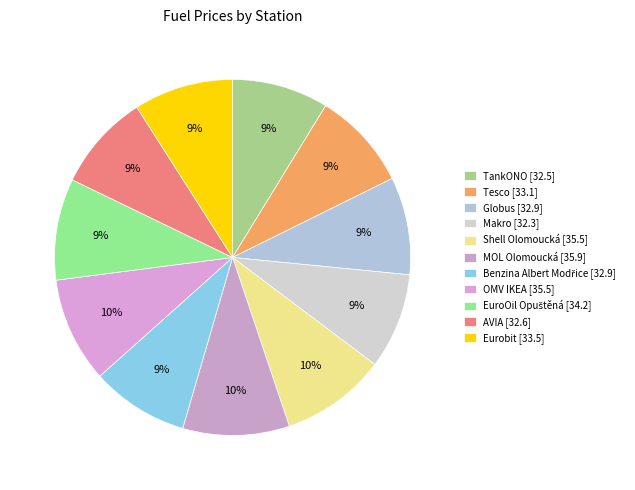

Between Globus and Eurobit, which is larger?

Eurobit